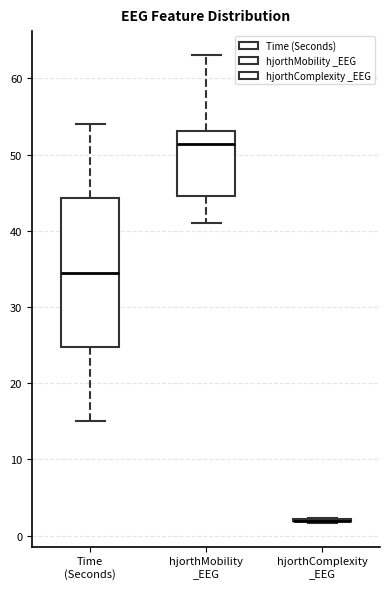

Where is the upper edge of the box for hjorthMobility _EEG on the y-axis? The values are not printed on the chart, so give them approximately, as read against the axis.

53